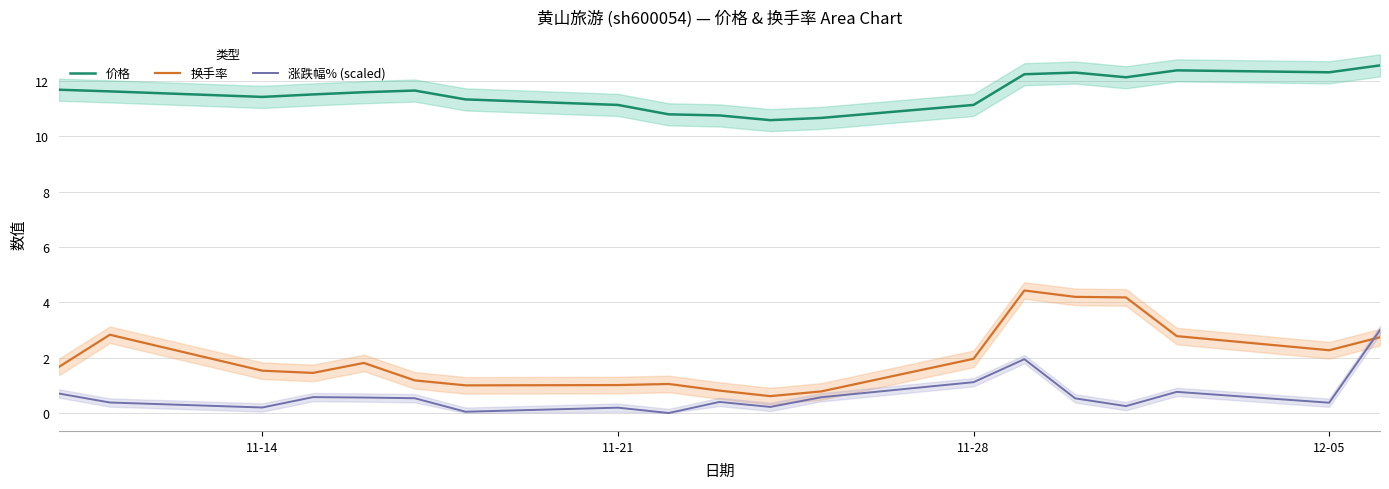

What is the lowest value of the 价格 series?

10.6